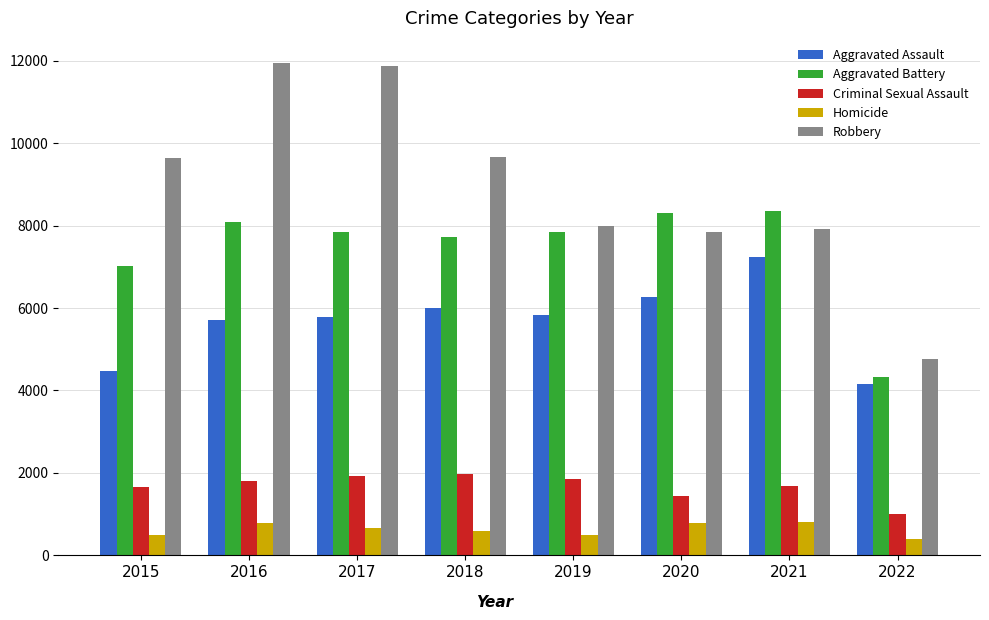

What is the difference between the Robbery values at 2022 and 2017?

7108